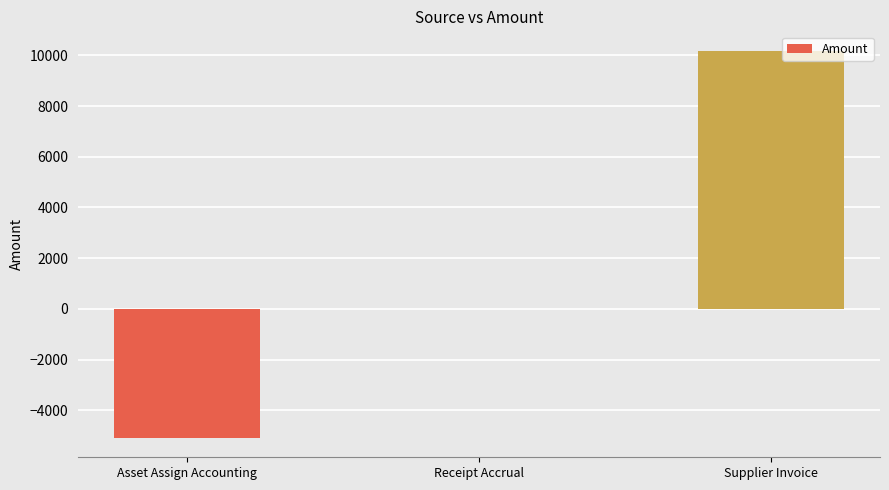

Reading left to right, list all the values displayed in this chart.

Asset Assign Accounting=-5092.5	Receipt Accrual=0.0	Supplier Invoice=10185.0